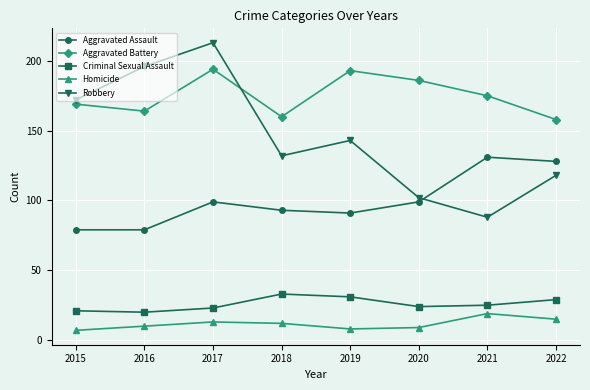

True or false: Robbery has more than 2 points higher than both neighbors.

False